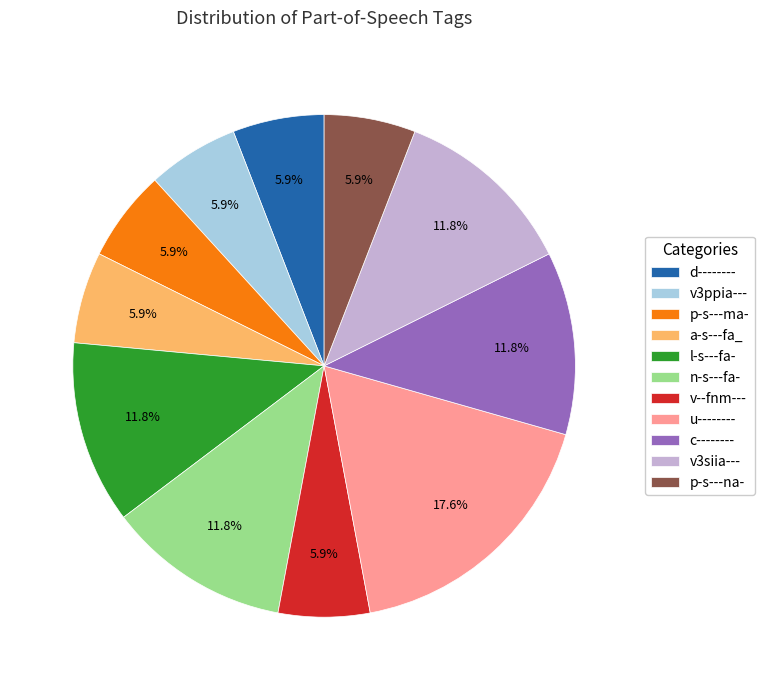

Does a-s---fa_ account for over 50% of the chart?

No